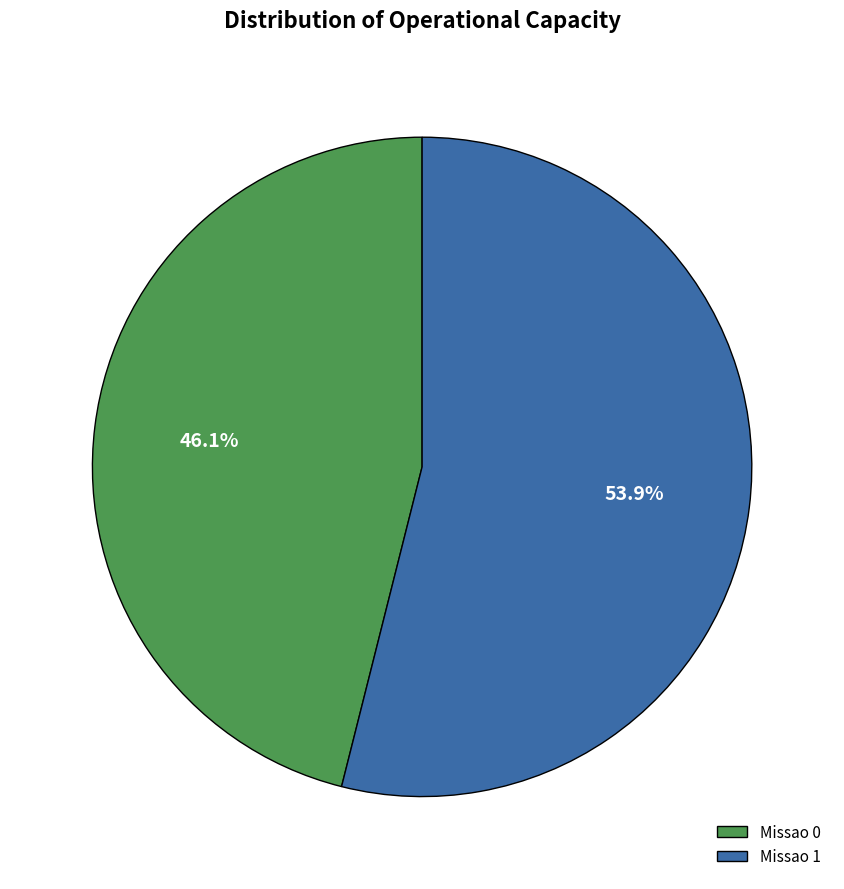

Is Missao 0 the majority of the pie?

No